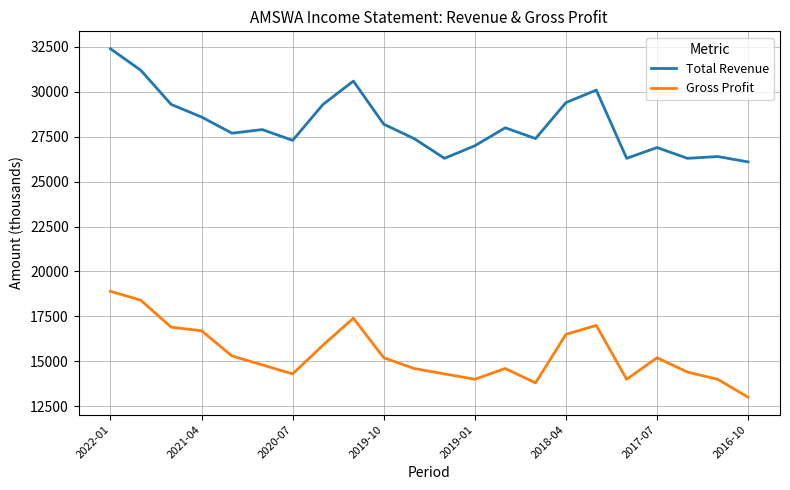

How many interior local peaks does the Gross Profit series have?

4